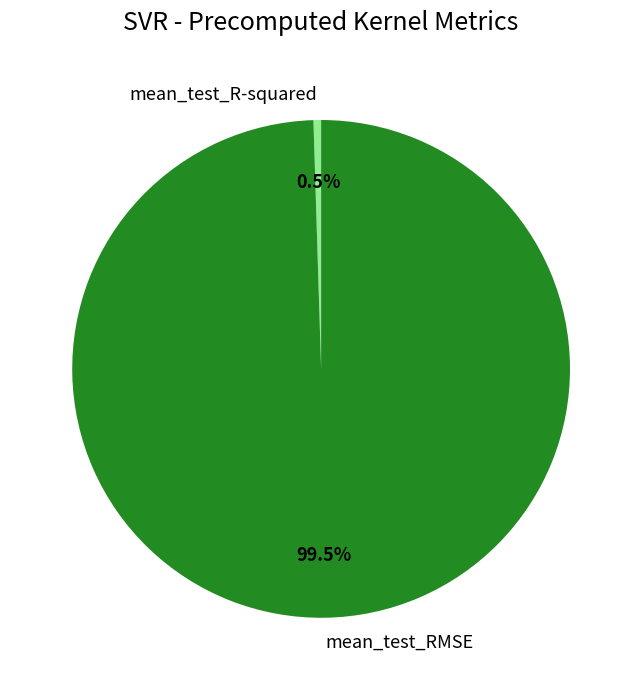

What is the smallest slice in the pie chart?

mean_test_R-squared